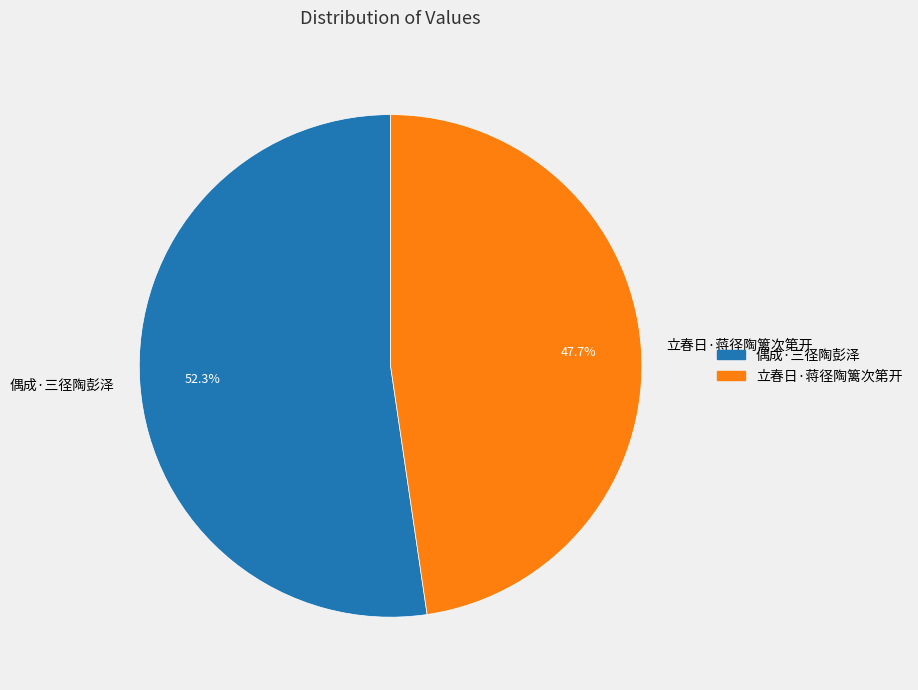

Which category has the smallest portion of the pie?

立春日·蒋径陶篱次第开